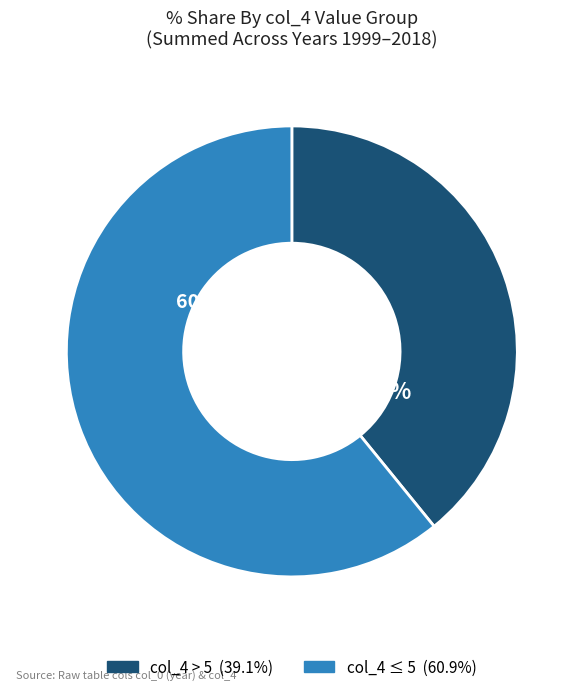

Is there any slice that represents more than half of the pie?

Yes